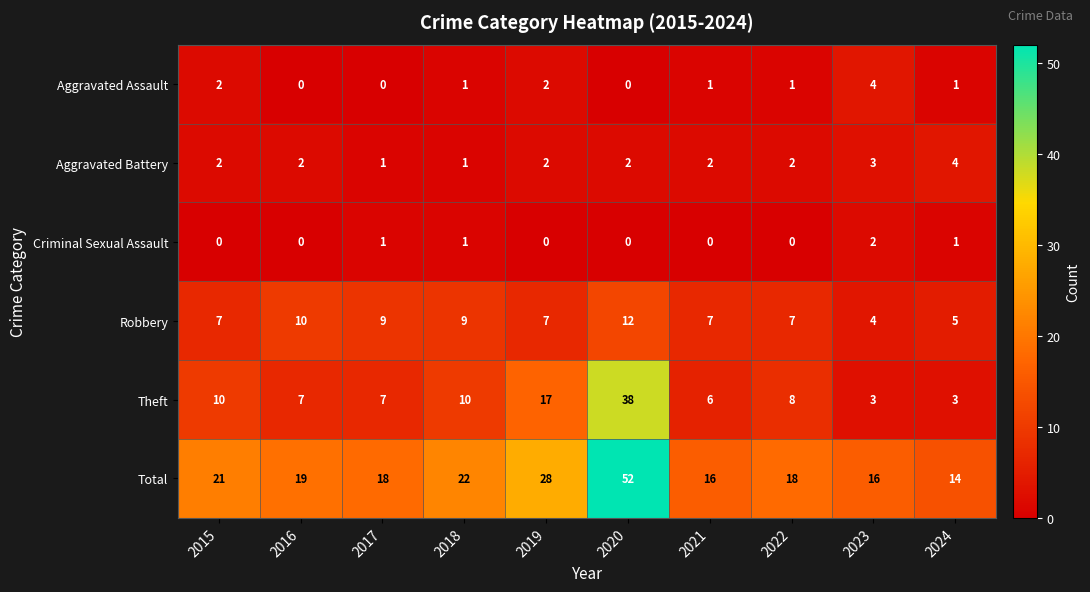

At which category is the sum across all series the highest?

2020